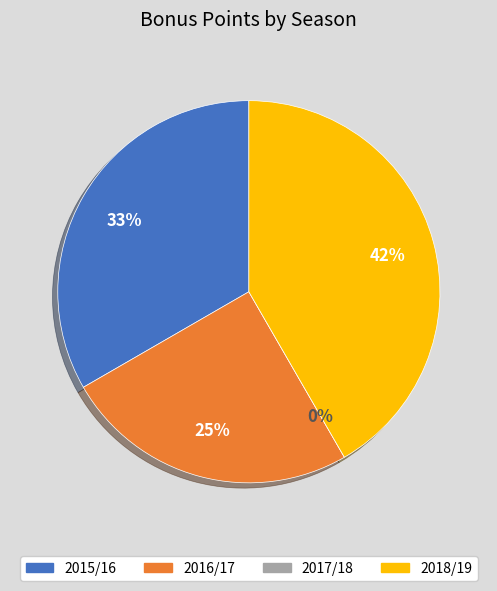

How many segments does this pie chart have?

4